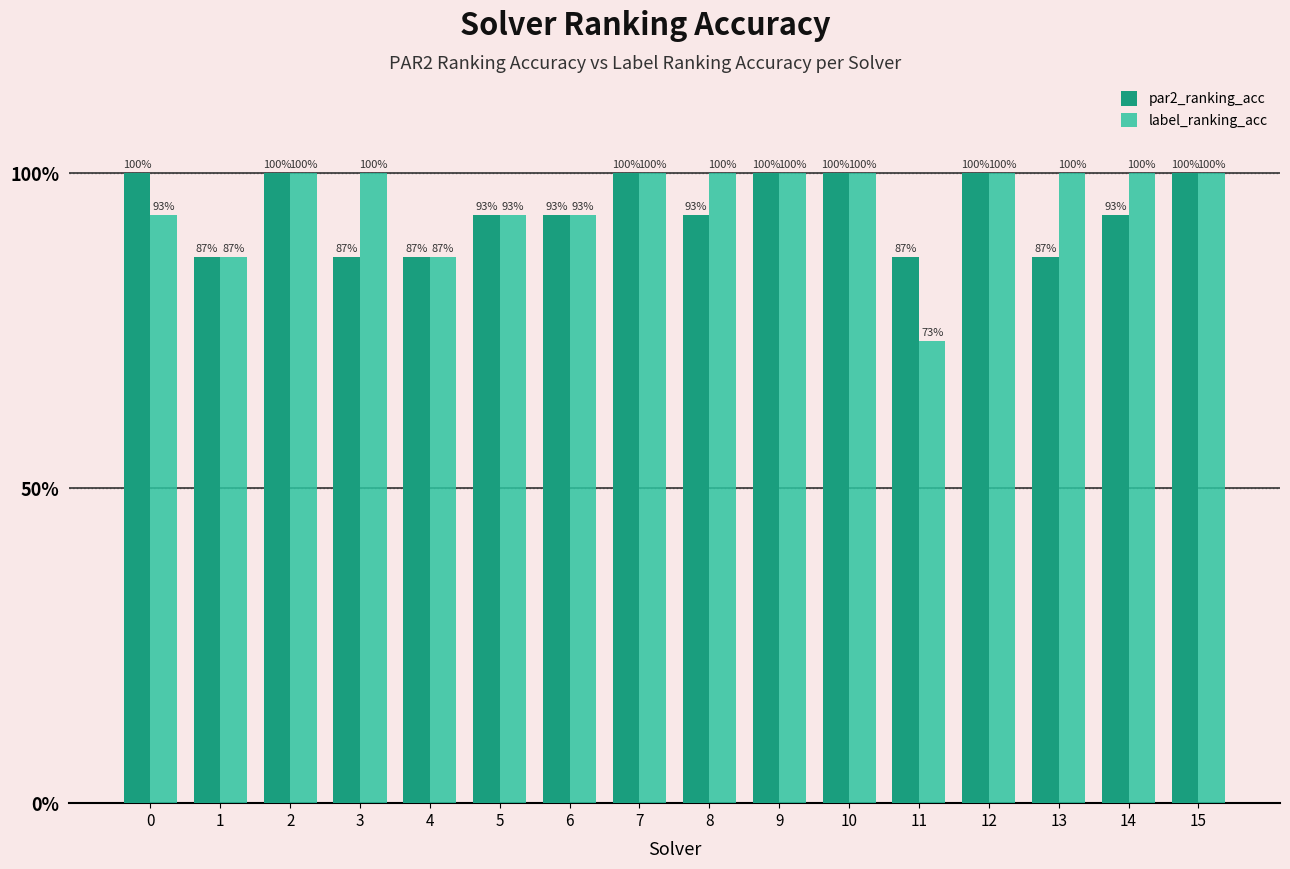

The par2_ranking_acc series shows 0.3 at 8. True or false?

False